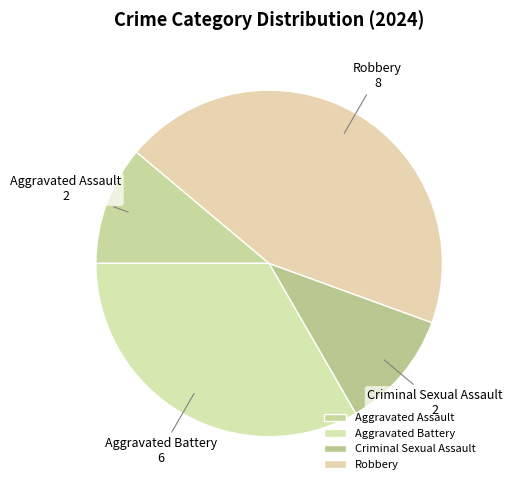

The Aggravated Battery slice represents 33% of the pie. True or false?

True